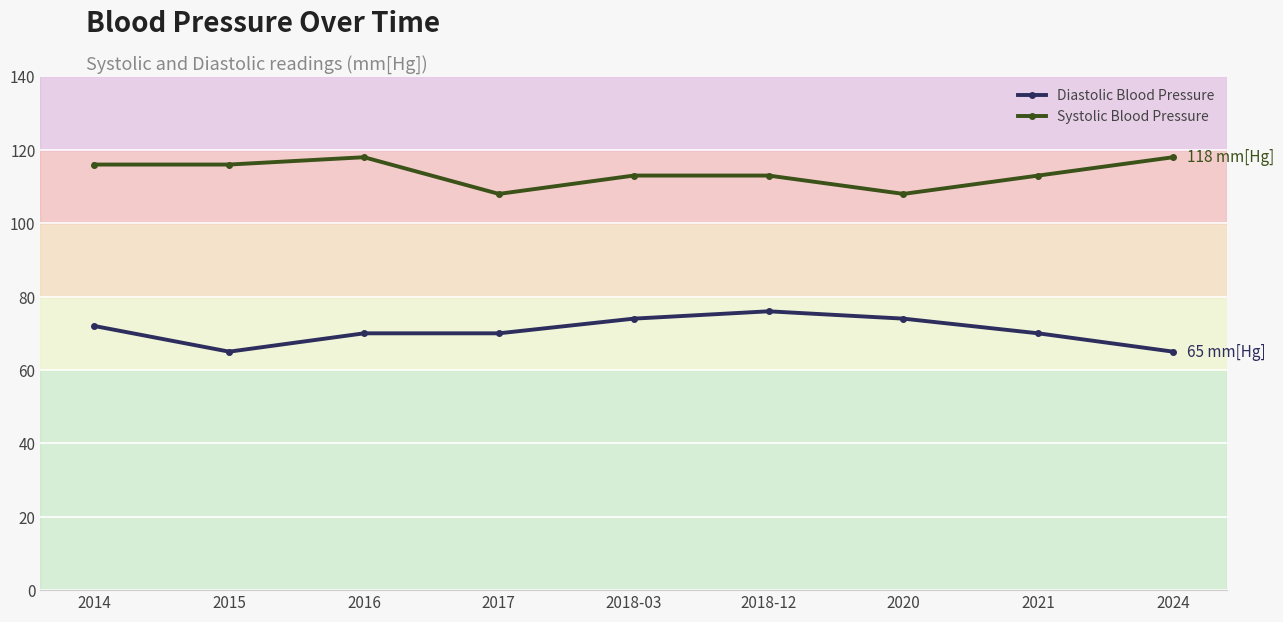

The Systolic Blood Pressure series shows 108 at 2017. True or false?

True